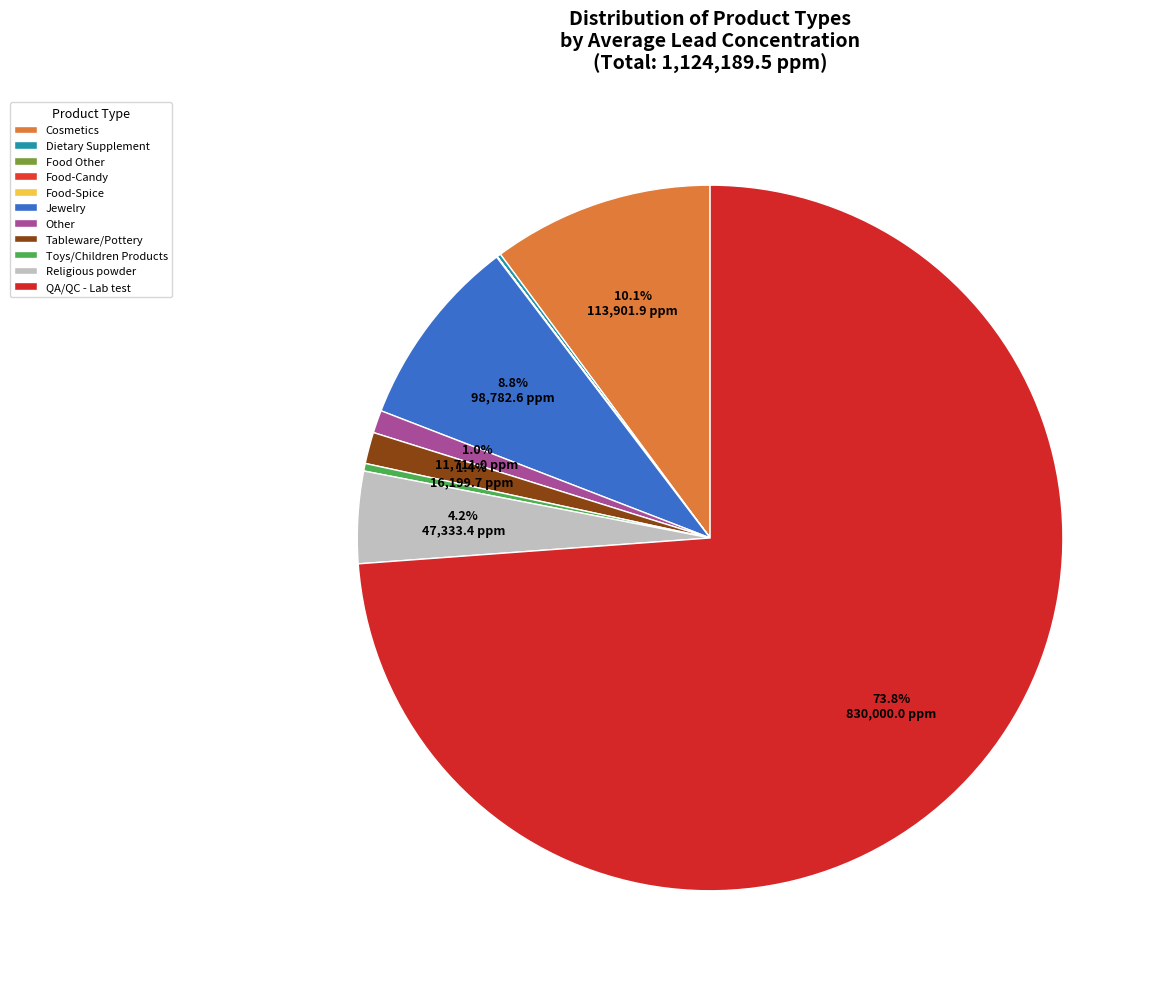

The Cosmetics slice represents 10% of the pie. True or false?

True